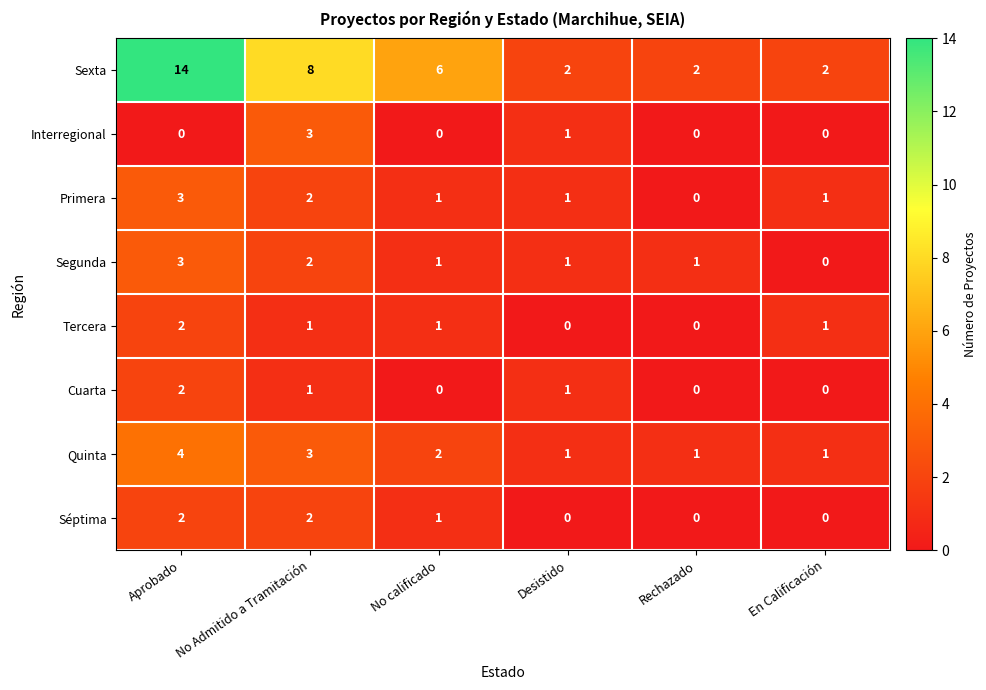

At which label does Quinta first exceed 2?

Aprobado